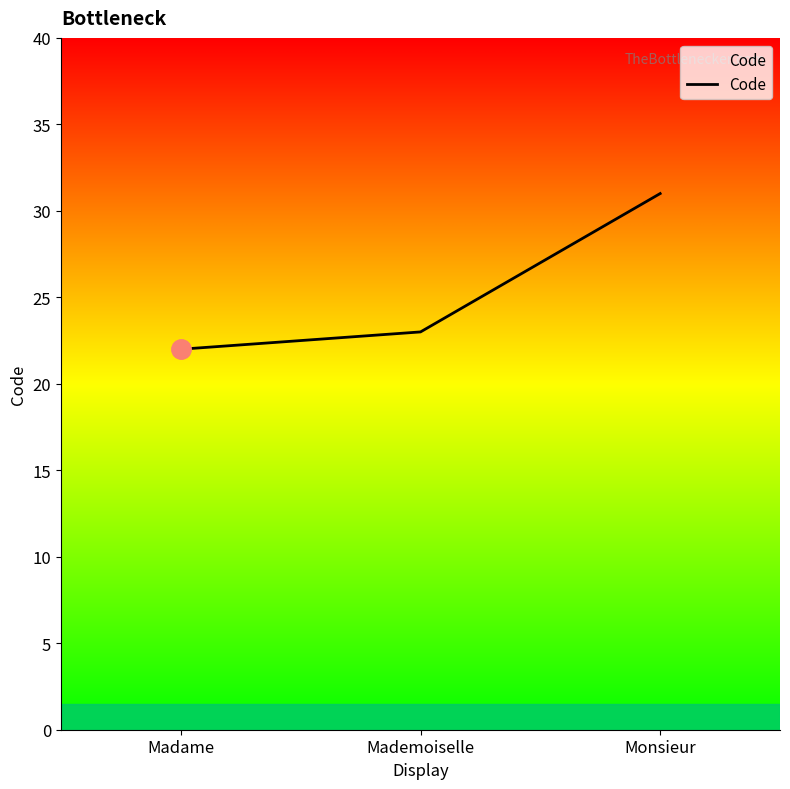

How many categories are shown in the chart?

3